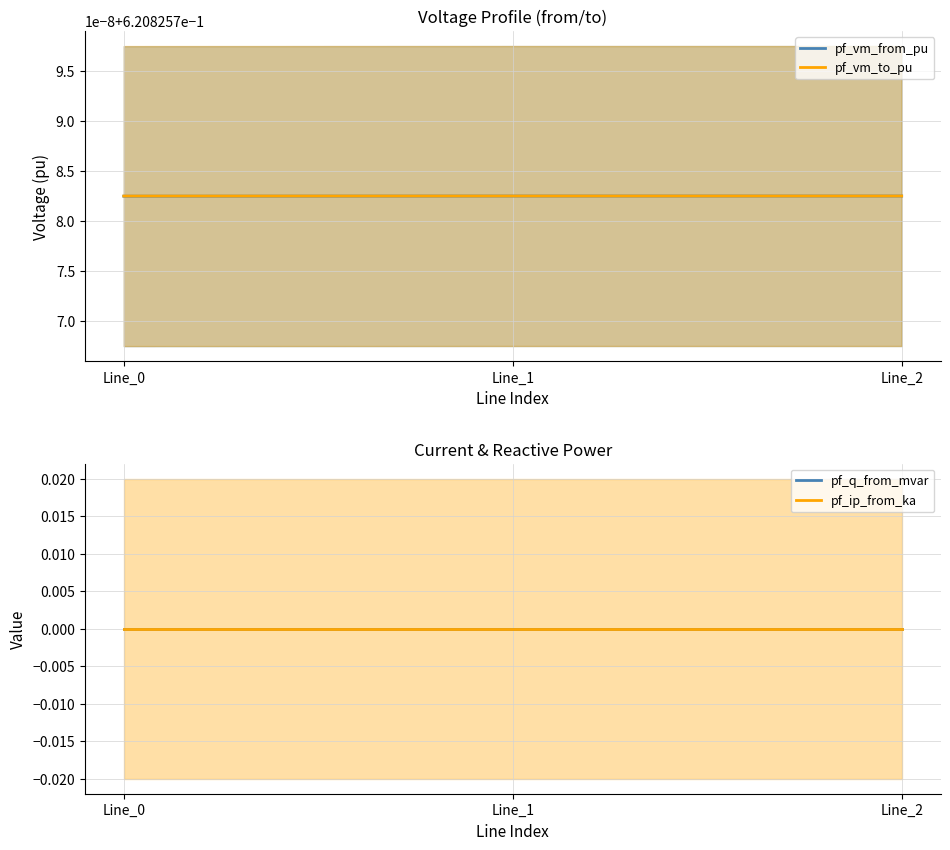

What is the spread (max minus min) of values at Line_2?

0.6